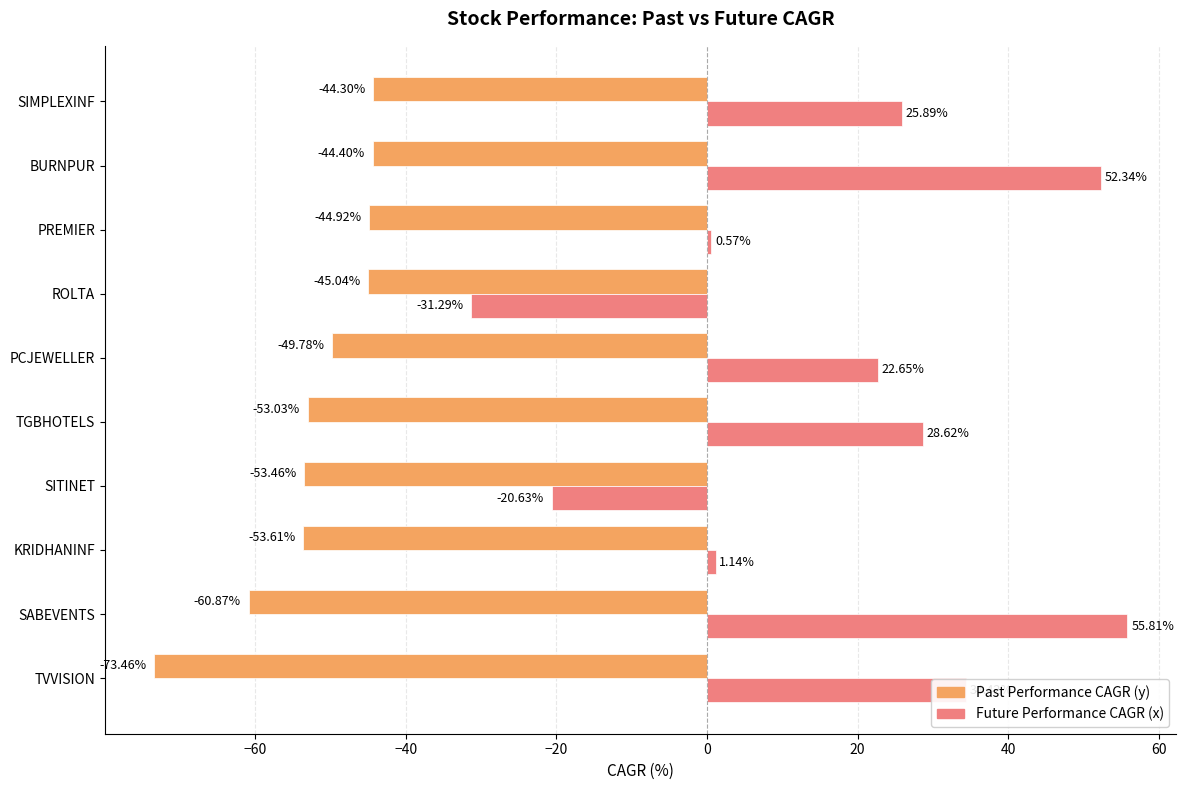

How many distinct data groups are displayed?

2